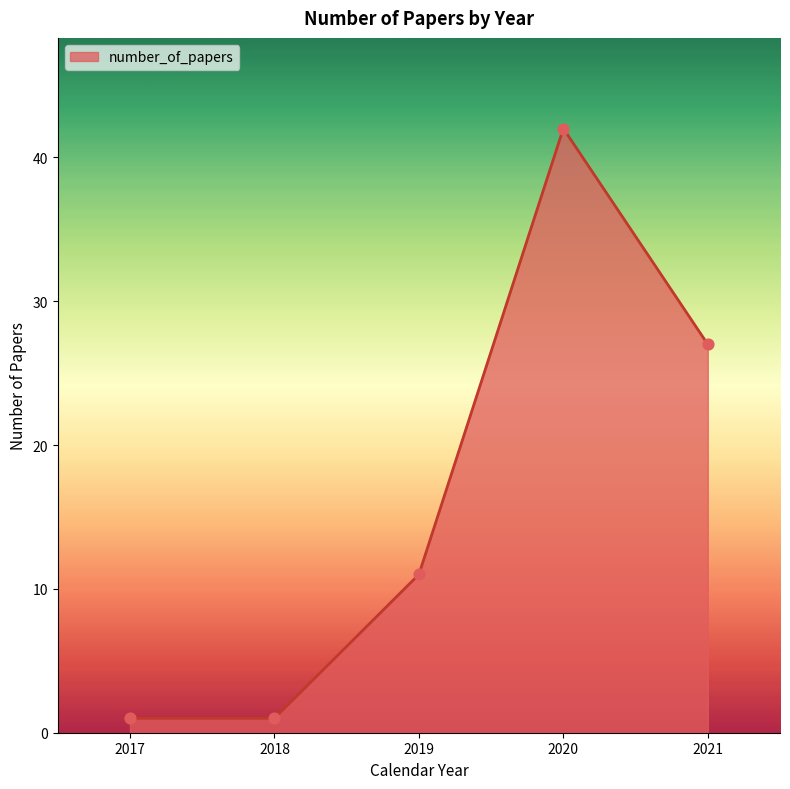

What is the change in value from 2018 to 2019?

+10